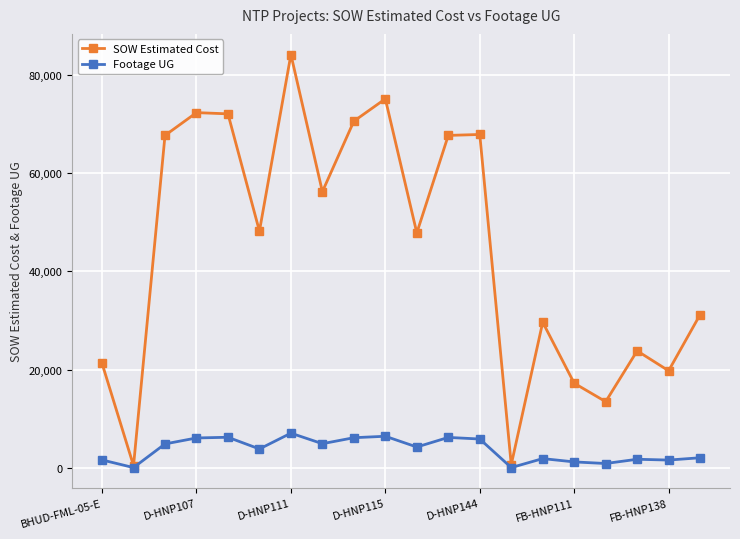

Which series has the largest total across all categories?

SOW Estimated Cost